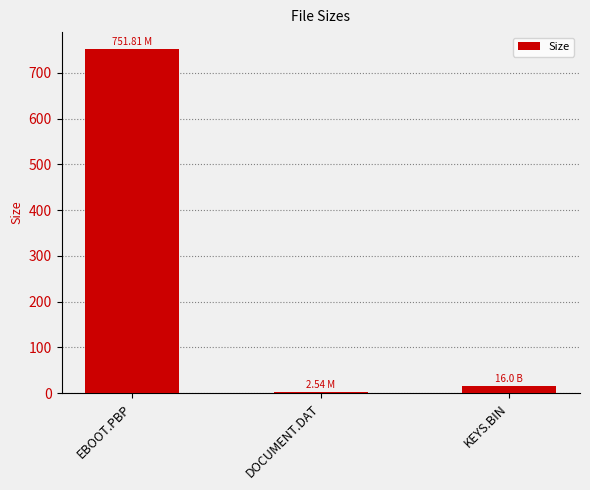

How many data points are less than 16?

1